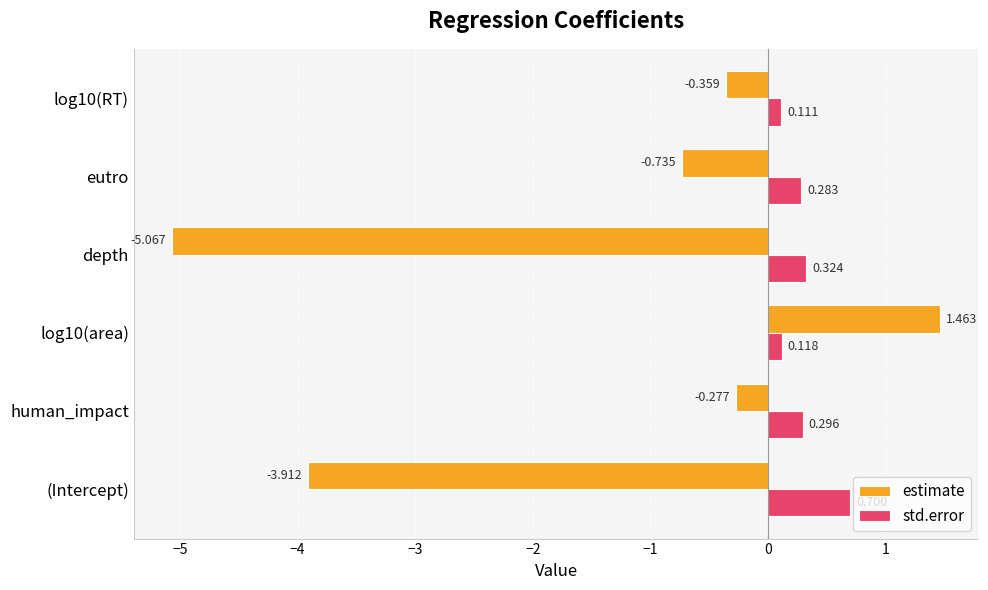

Which series has the widest spread of values?

estimate